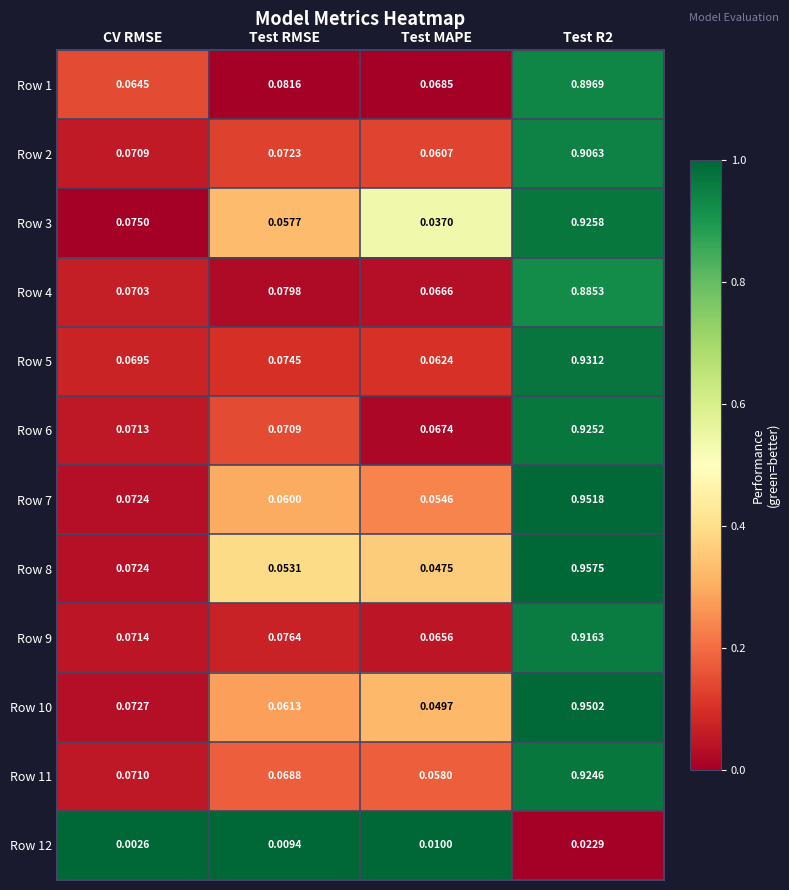

At which category is the sum across all series the highest?

Test R2